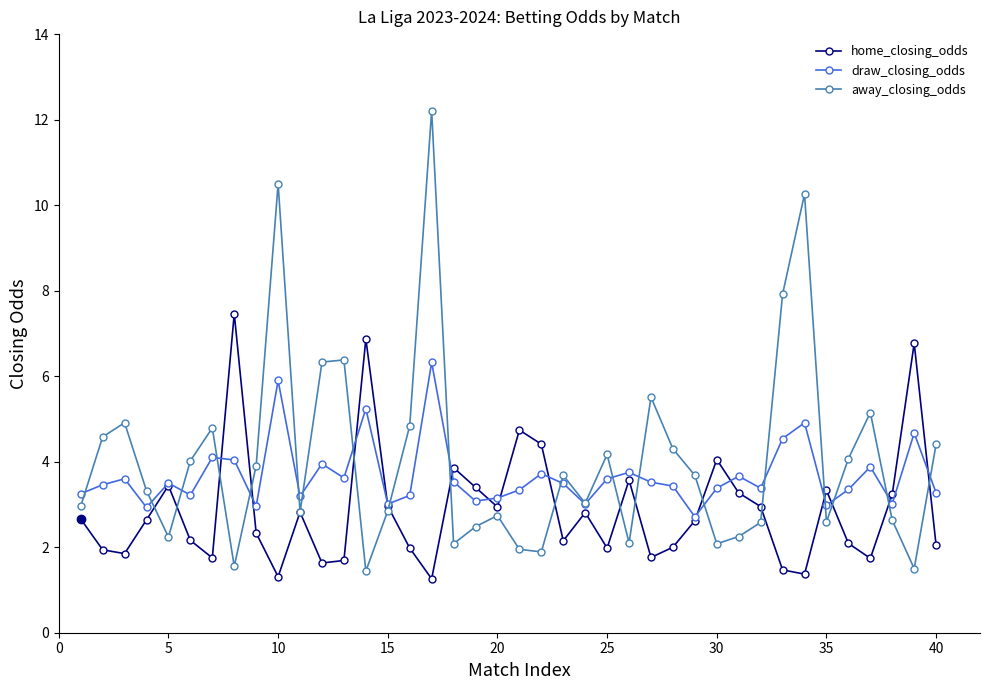

What is the value of the away_closing_odds point at the 8th from the left?

1.6